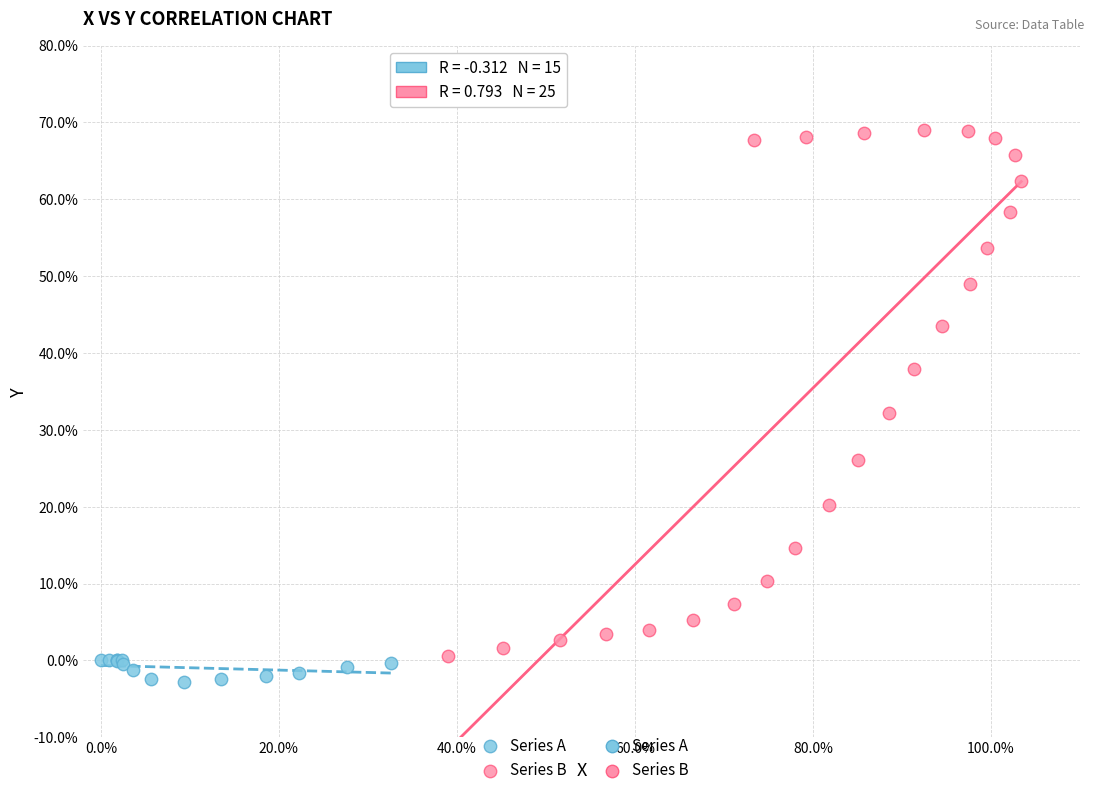

Which series contains the highest Y value?

Series B